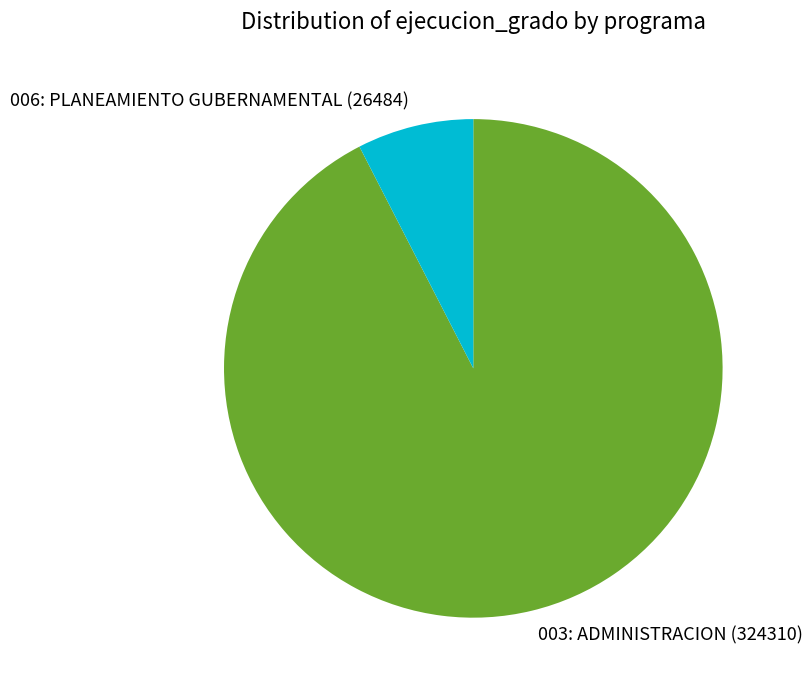

Is the sum of 003: ADMINISTRACION and 006: PLANEAMIENTO GUBERNAMENTAL greater than half?

Yes